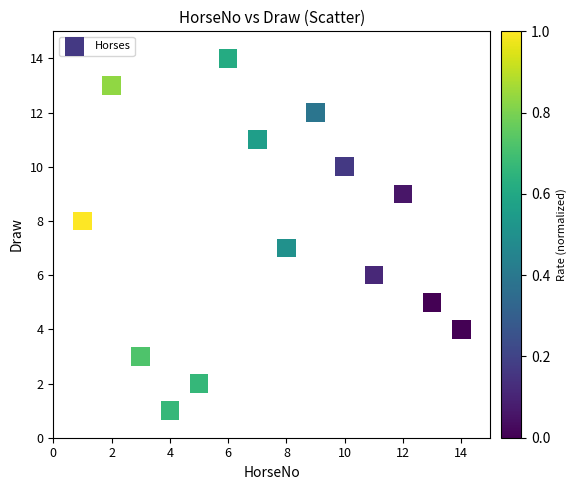

What is the range of X values (max minus min)?

13